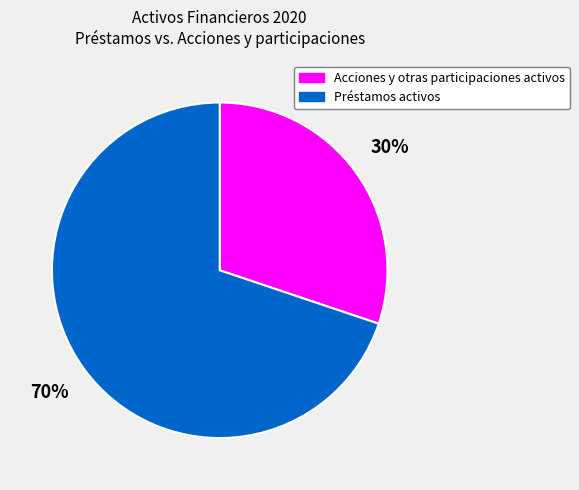

To the nearest percent, what is the average slice percentage?

50%